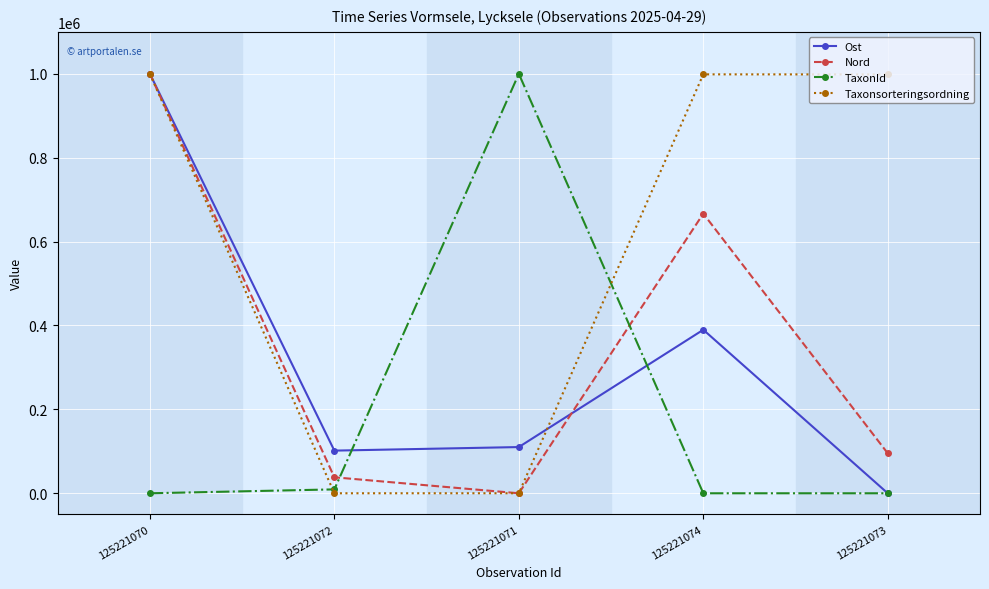

What is the average value of the Nord series?

360000.0